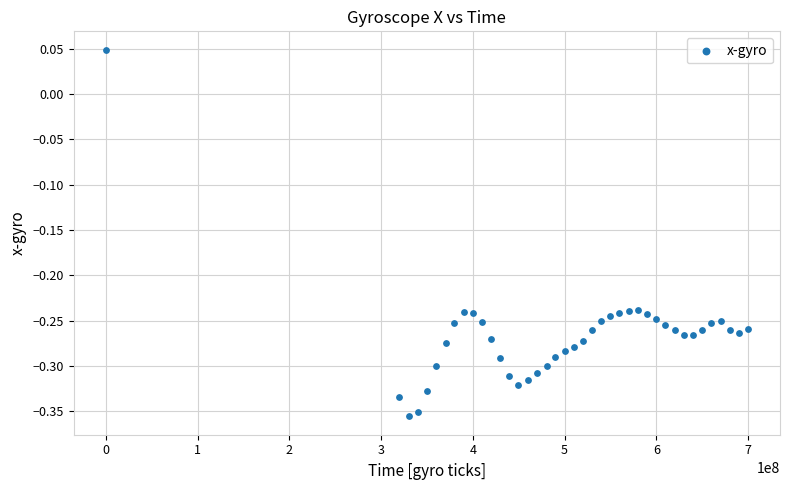

What is the range of Y values (max minus min)?

0.4